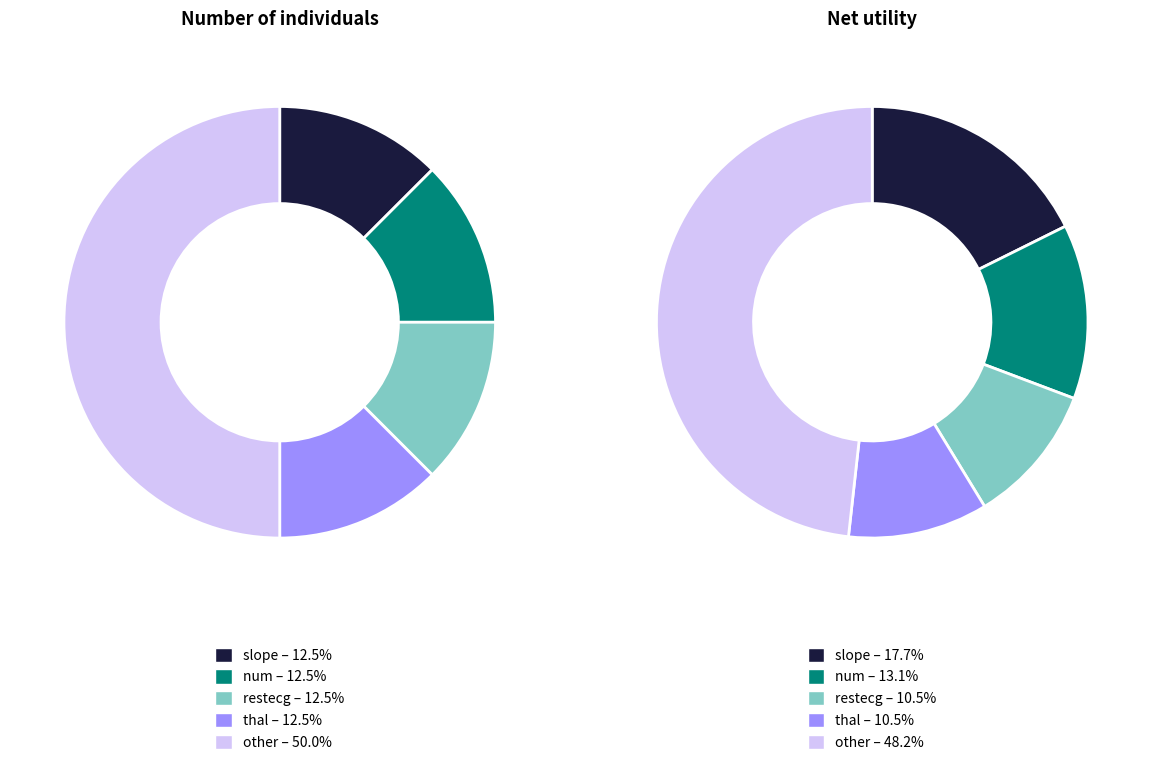

What portion of the pie excludes other?

50.0%